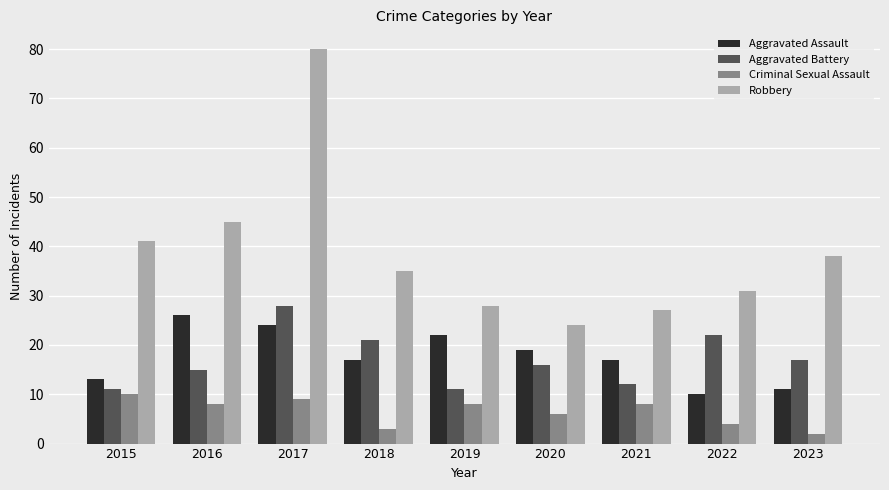

What is the maximum value for Robbery?

80